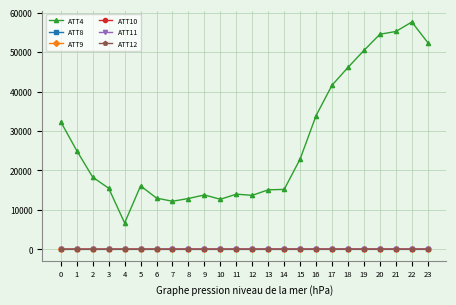

The value of ATT8 at 17 is 10.4. True or false?

True